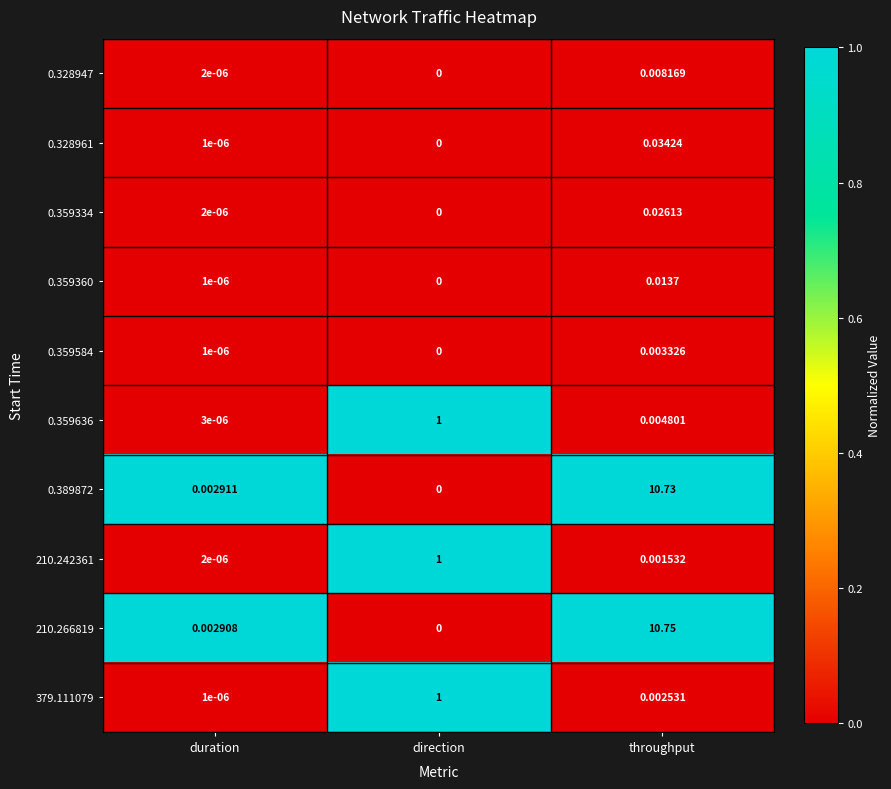

Which series has the largest total across all categories?

210.266819